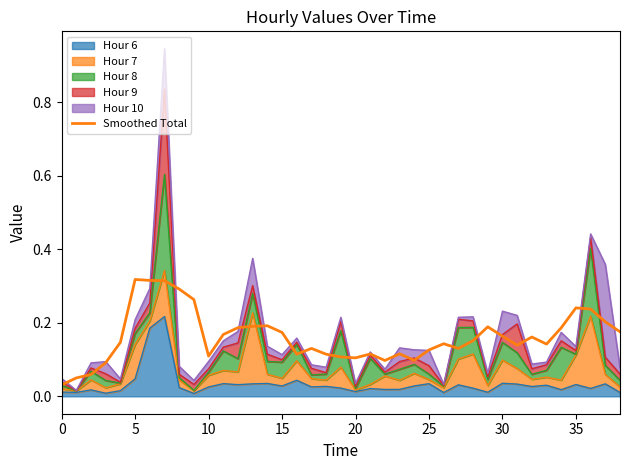

What is the label of the 18th point from the left?

17